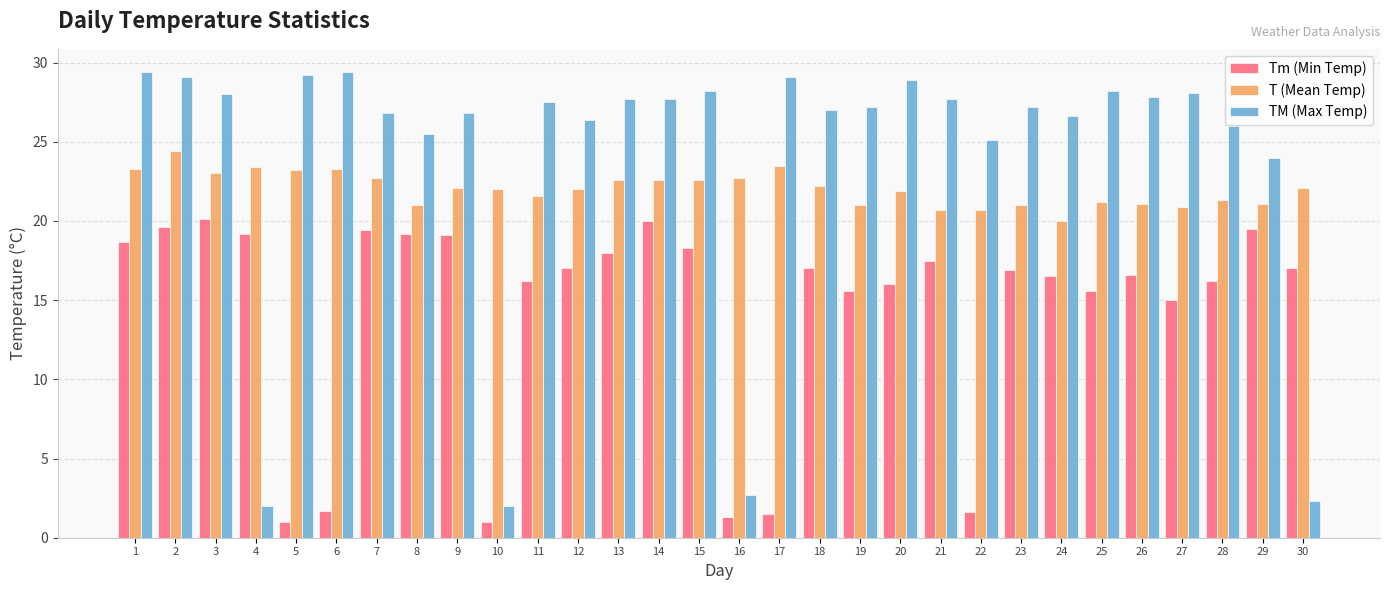

Rank the series at 6 from lowest to highest value.

Tm (Min Temp), T (Mean Temp), TM (Max Temp)